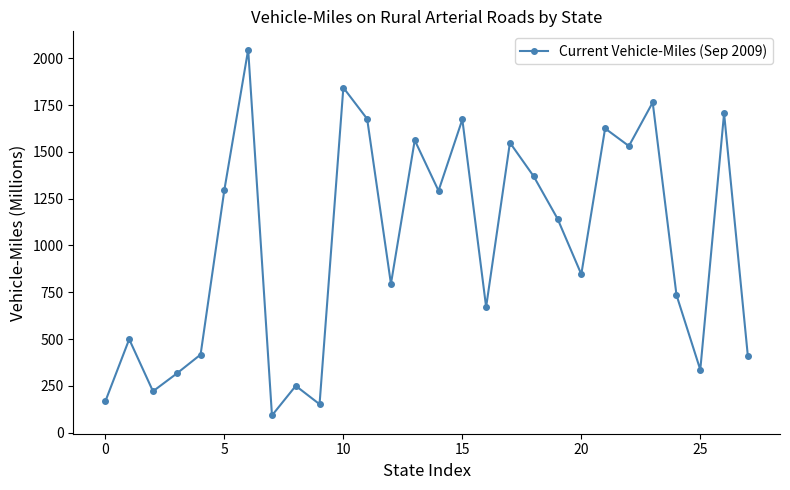

How many interior local peaks (higher than both neighbors) does the data have?

10